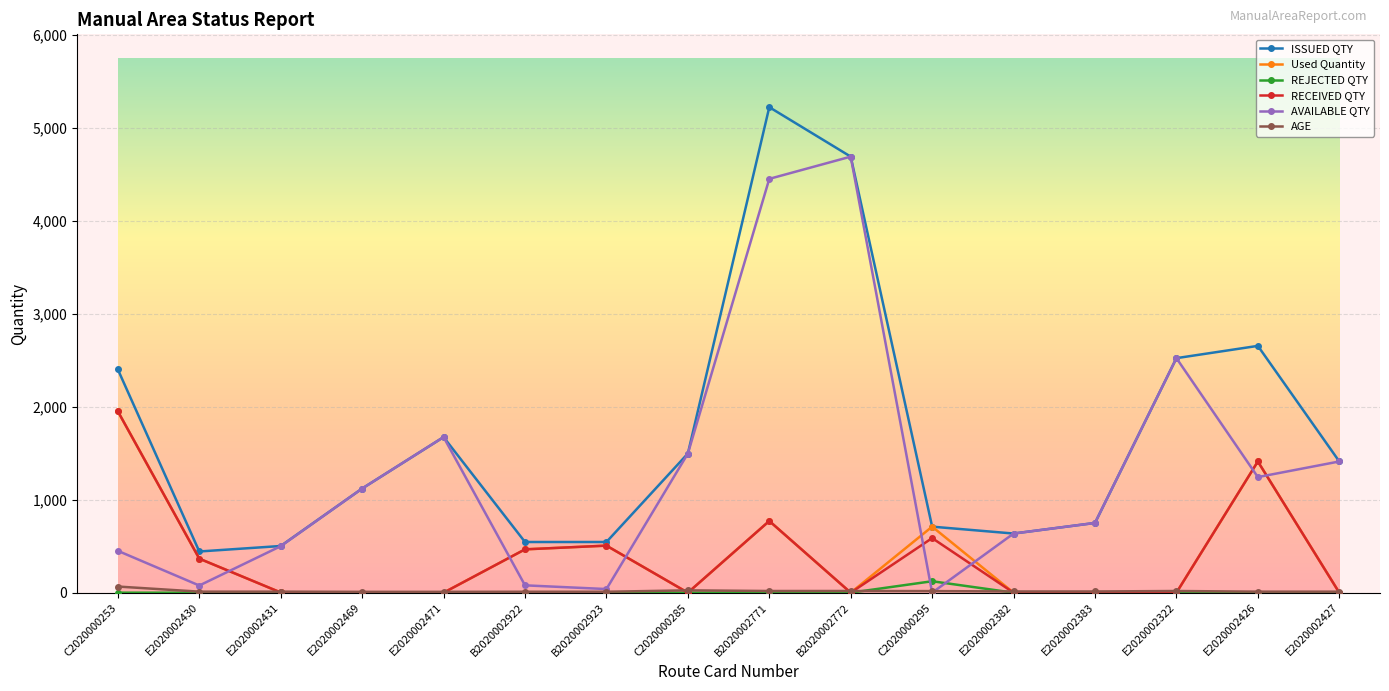

What is the difference between the maximum and second lowest values in the AVAILABLE QTY series?

4650